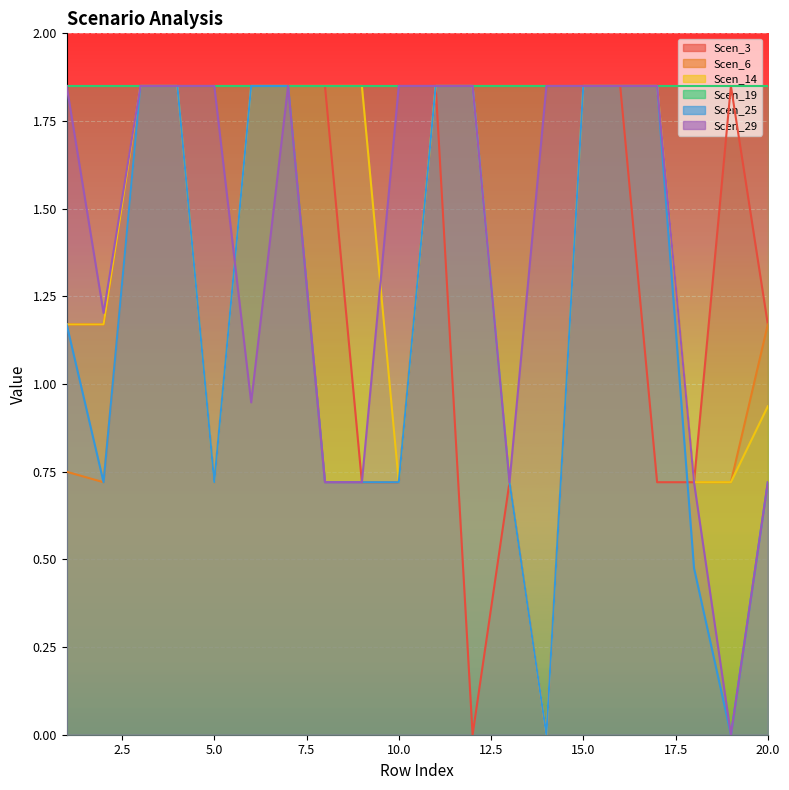

At which label does Scen_6 first exceed 1?

3